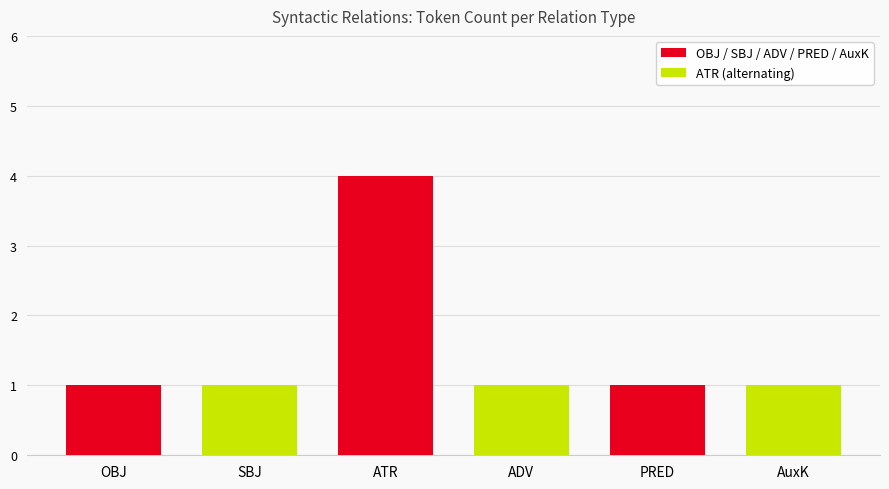

What is the ratio of the value at OBJ to the value at SBJ?

1.0